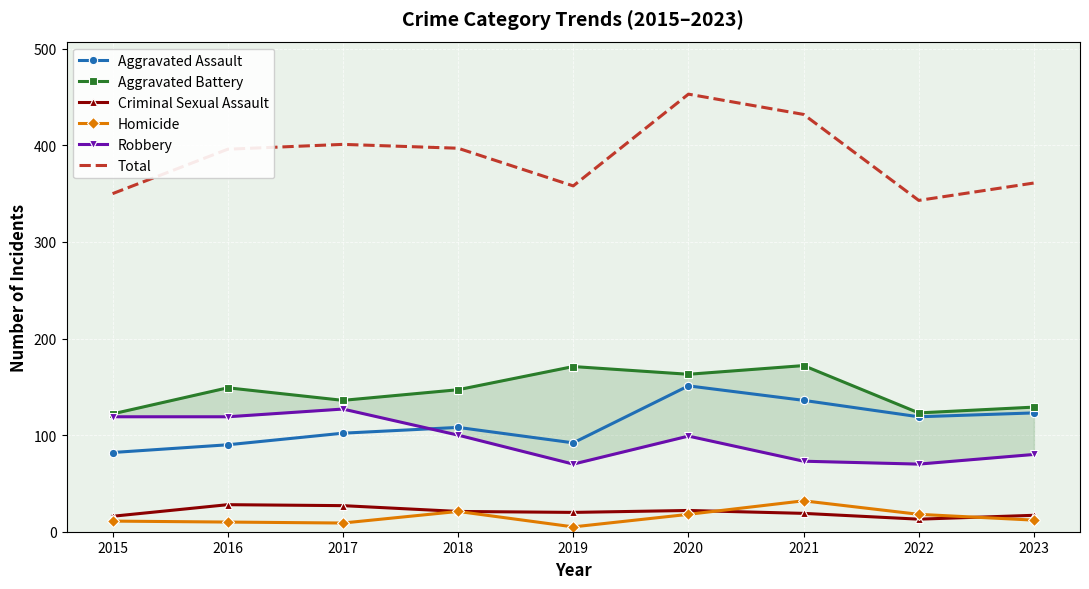

Where is Criminal Sexual Assault nearest to the value 20?

2019